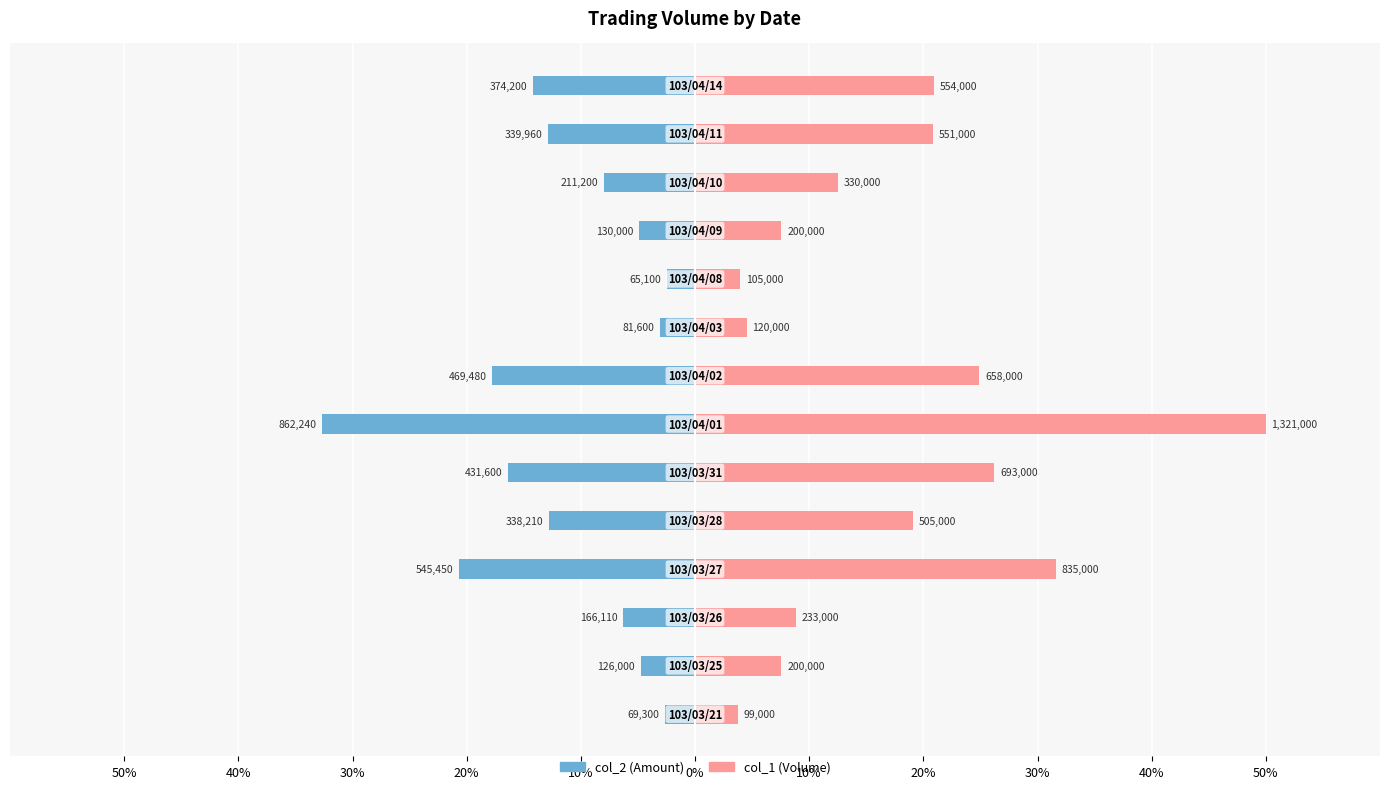

How many groups of bars are there?

14